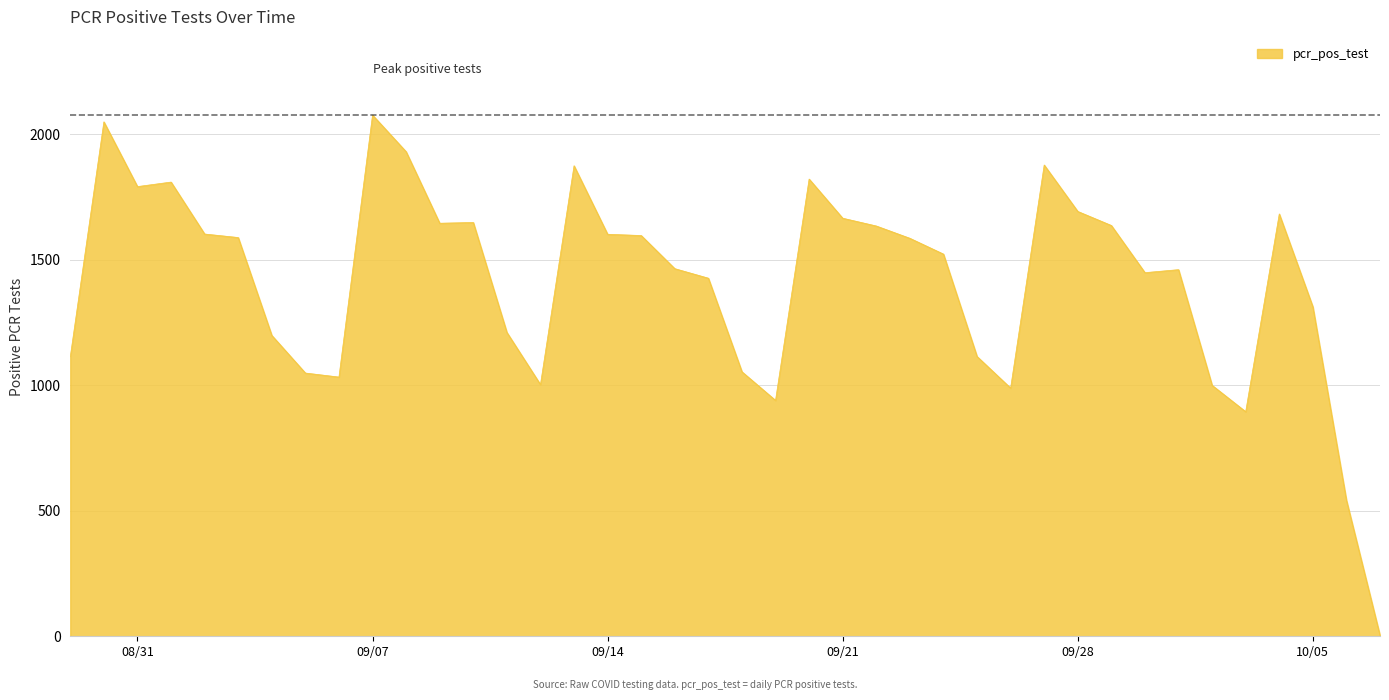

What is the maximum value shown in the chart?

2077